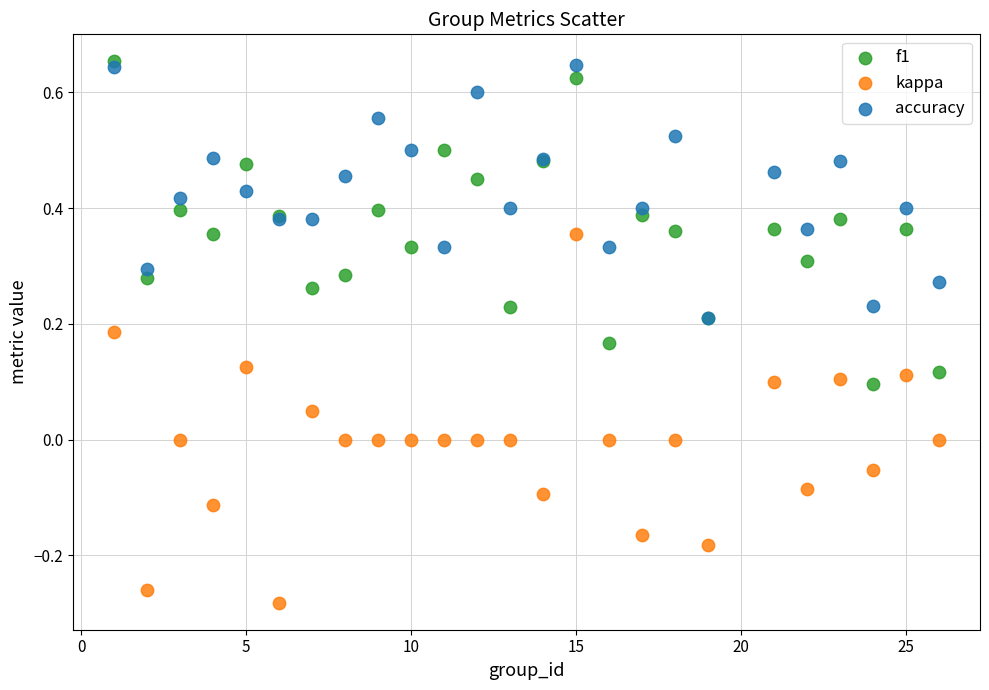

What are all the series names shown in the legend?

f1, kappa, accuracy